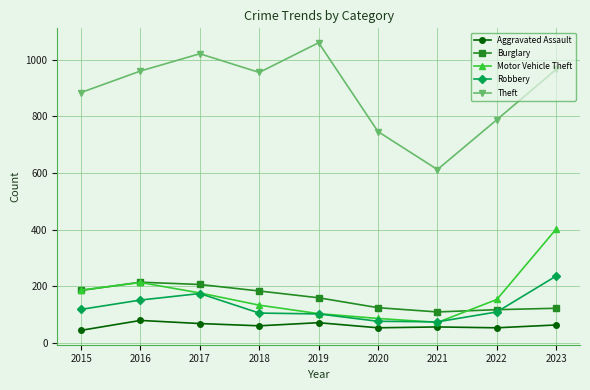

The value of Robbery at 2019 is 102. True or false?

True